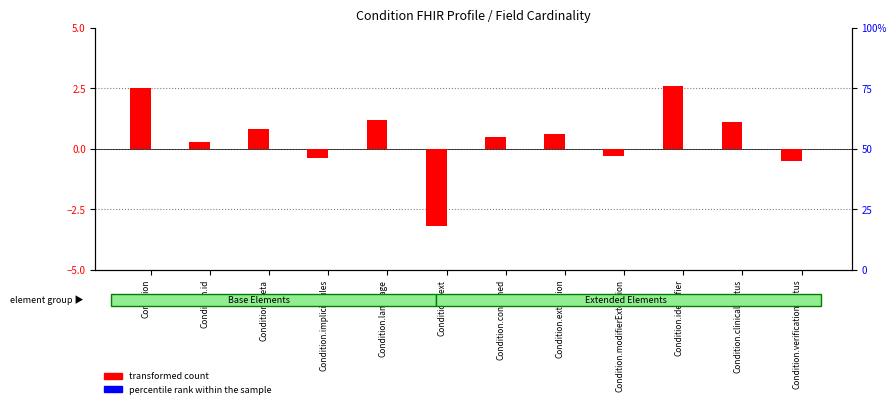

The value of transformed count at Condition.implicitRules is -0.1. True or false?

False